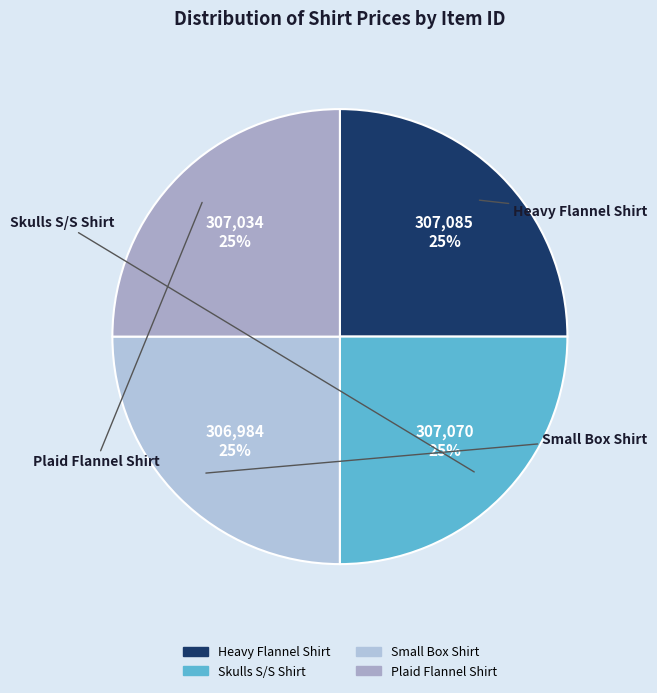

Is there any slice that represents more than half of the pie?

No